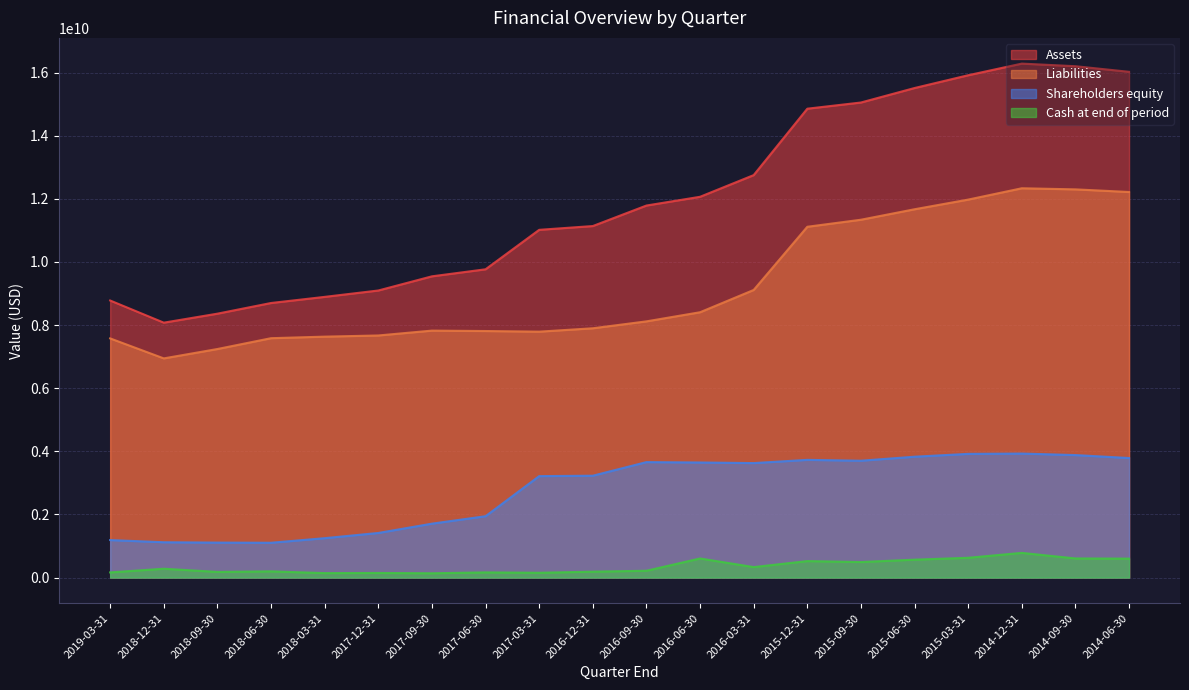

The Cash at end of period series shows 600000000 at 2014-06-30. True or false?

True